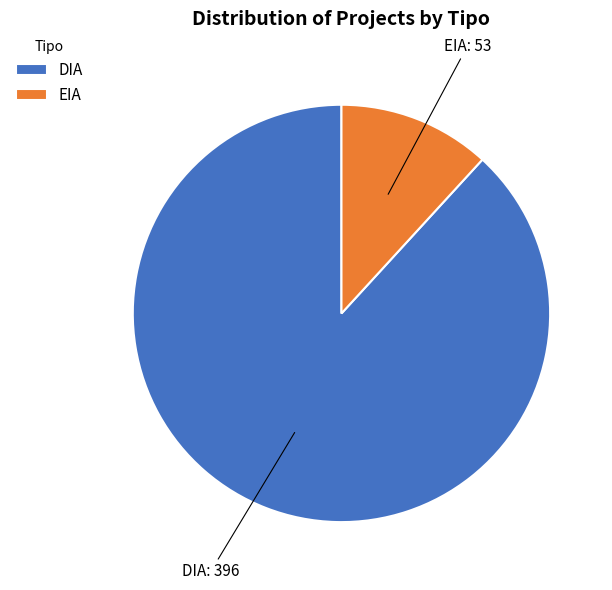

Is the sum of EIA and DIA greater than half?

Yes